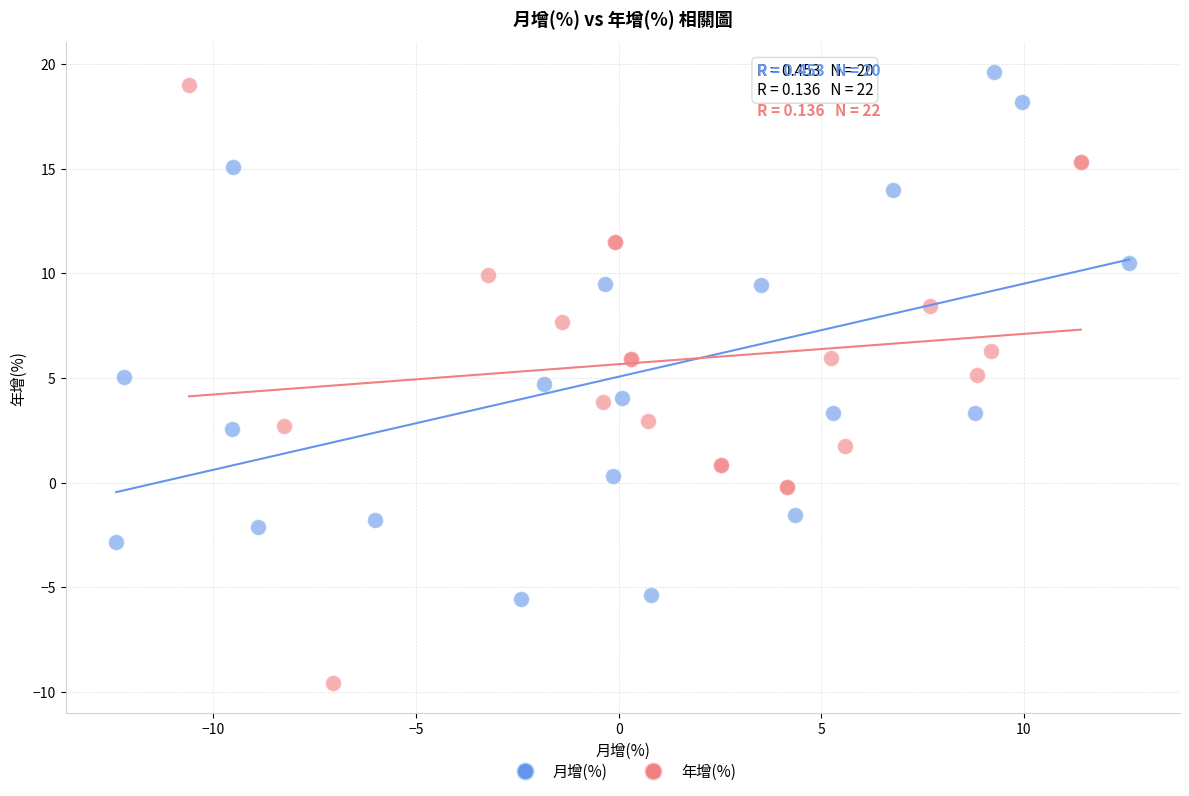

Which series has the largest Y range (max minus min)?

年增(%)